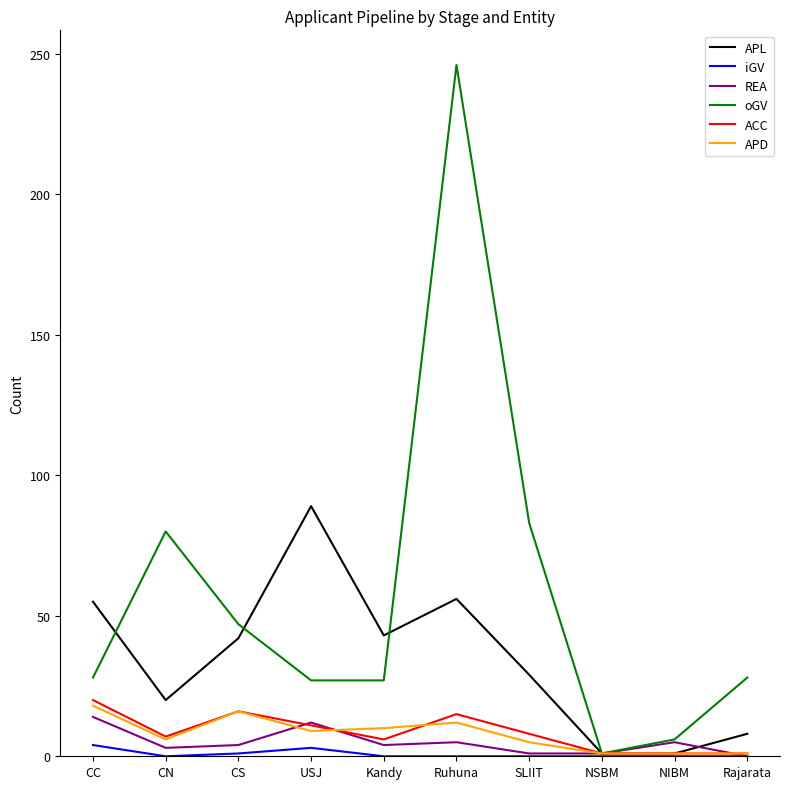

Which series changed the most between CN and Rajarata?

oGV